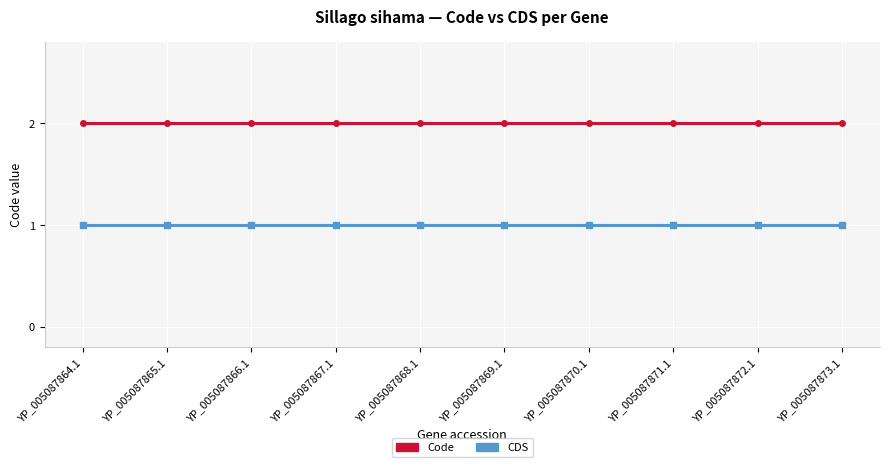

Is it true that Code equals 3 at YP_005087869.1?

False